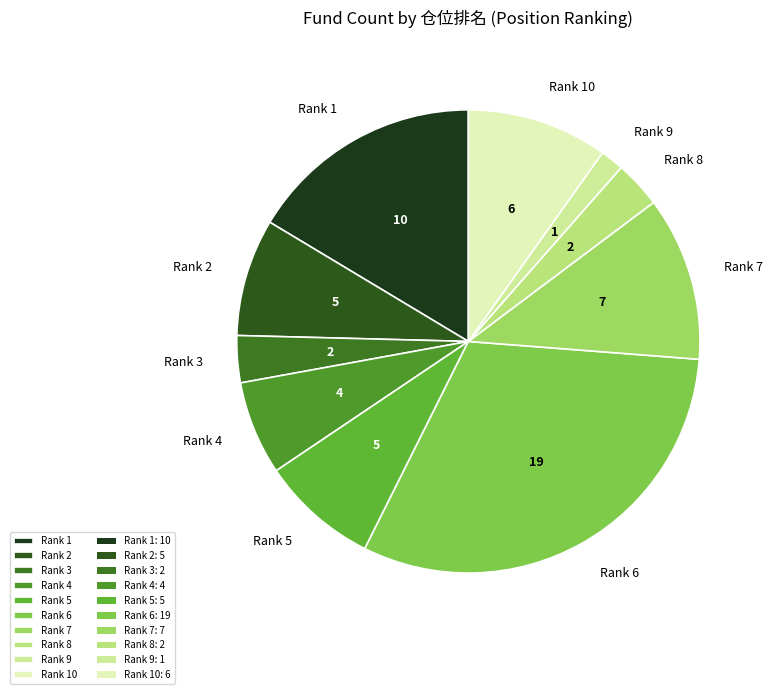

What is the smallest slice in the pie chart?

Rank 9